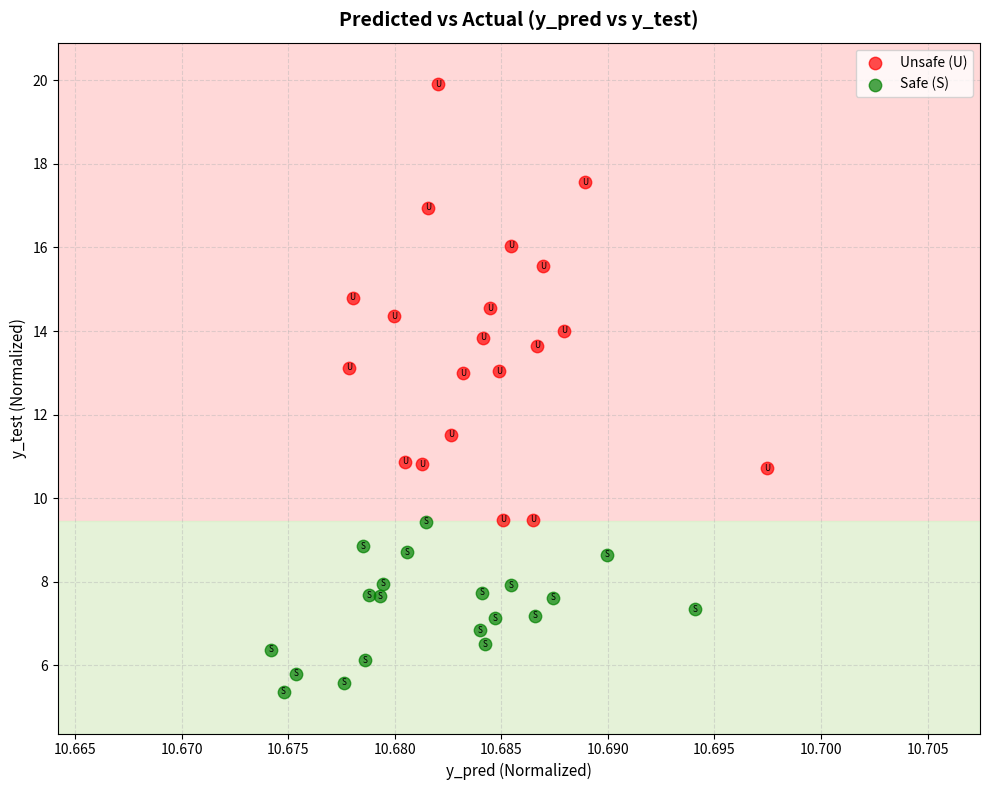

Which series contains the highest Y value?

Unsafe (U)